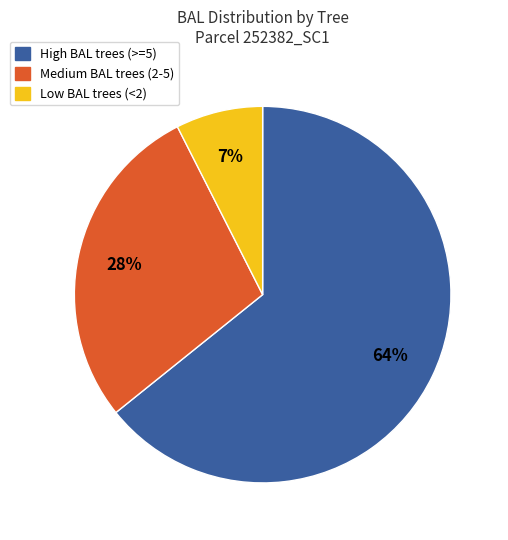

Approximately how many times larger is the value at Medium BAL trees (2-5) compared to High BAL trees (>=5)?

0.4